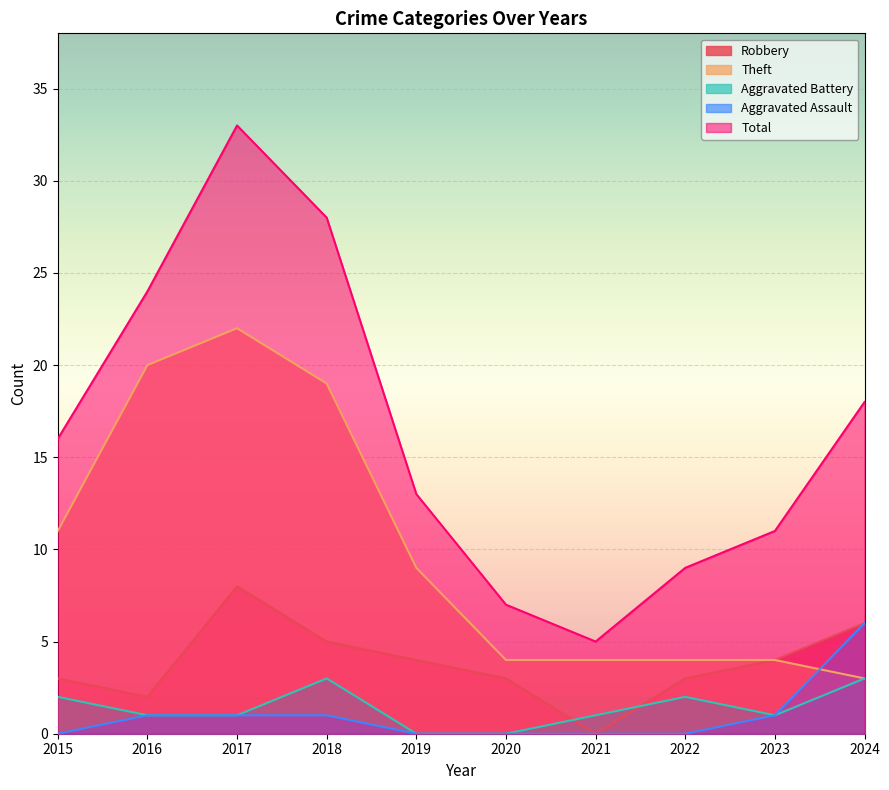

Is it true that Aggravated Battery equals 5 at 2024?

False